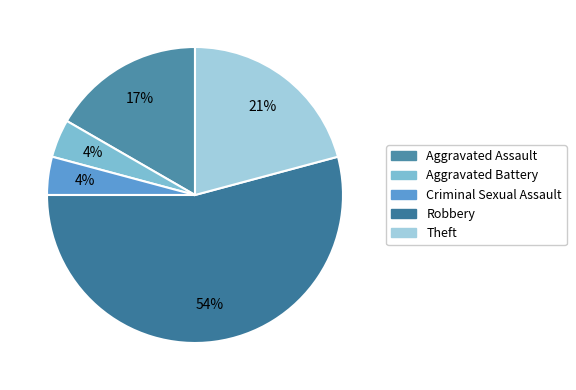

Does Criminal Sexual Assault represent more than half of the total?

No